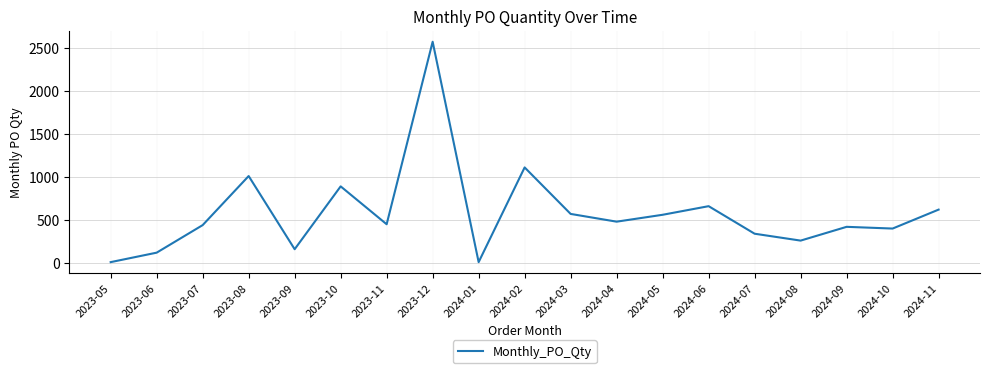

How many series are shown in this chart?

1